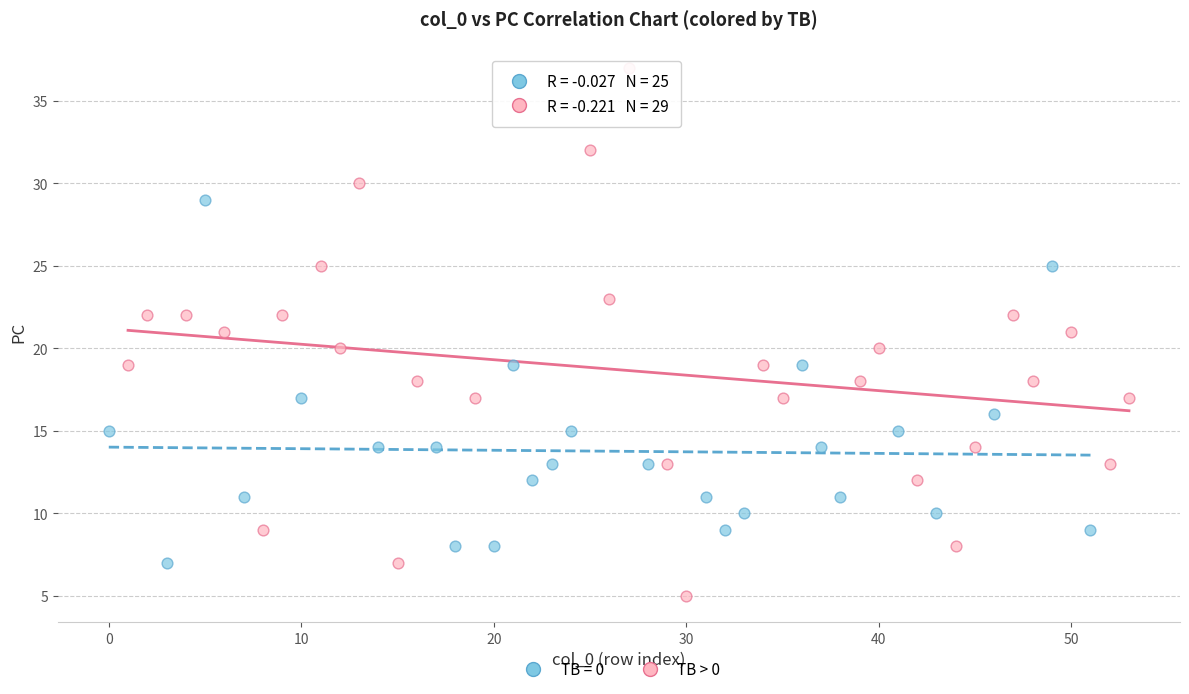

Which series contains the lowest Y value?

TB > 0